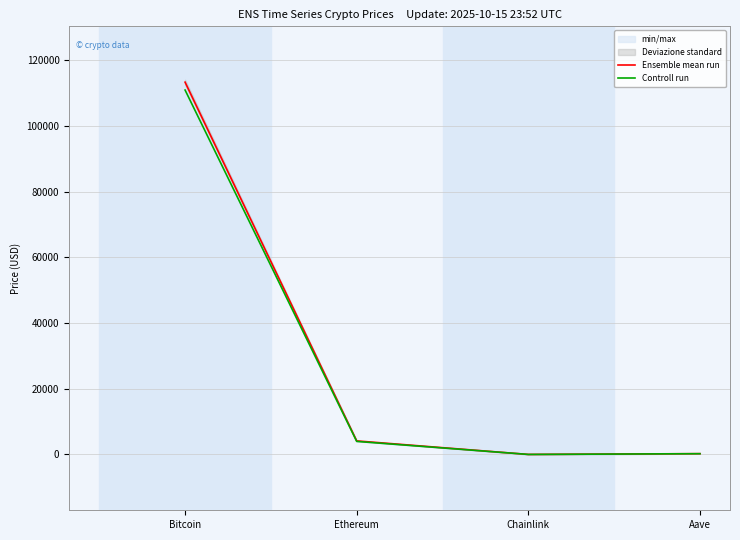

Reading left to right, what are all the values shown in this chart?

Ensemble mean run: 113300.0	4137.7	19.1	255.8
Controll run: 110906.0	3984.2	18.1	242.4